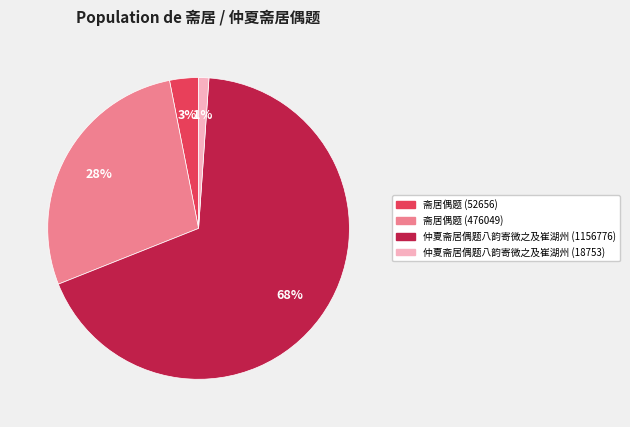

To the nearest percent, what is the difference between the largest and smallest slice percentages?

67%